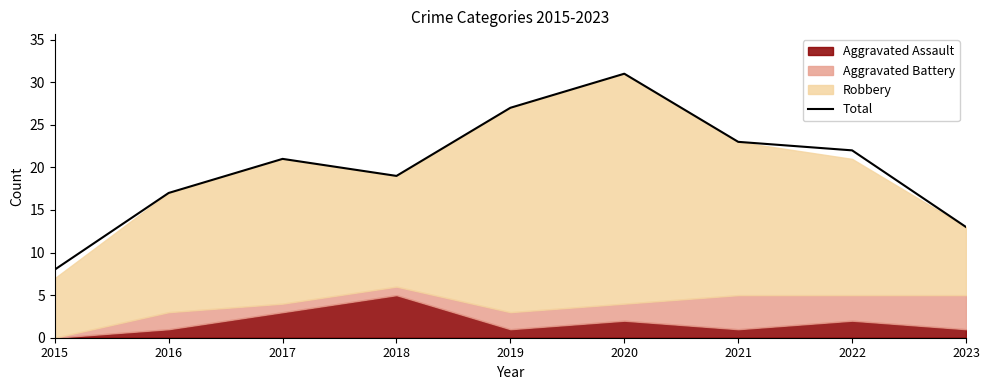

What is the value of the 4th point from the left?

19